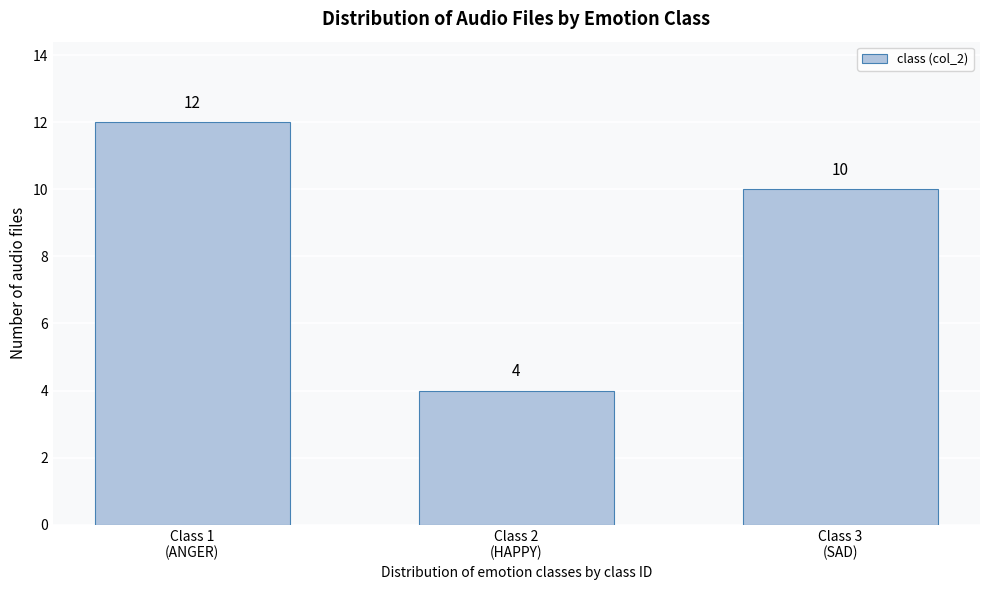

Reading left to right, transcribe all the data shown in this chart.

12	4	10